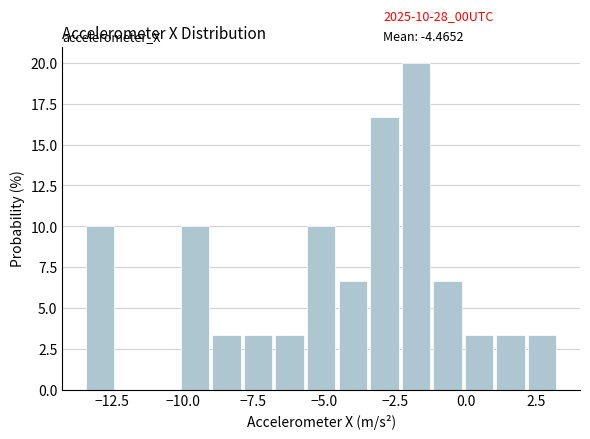

Around what value on the x-axis is the tallest bar? Give the approximate position of its centre, as read against the axis.

-2.0